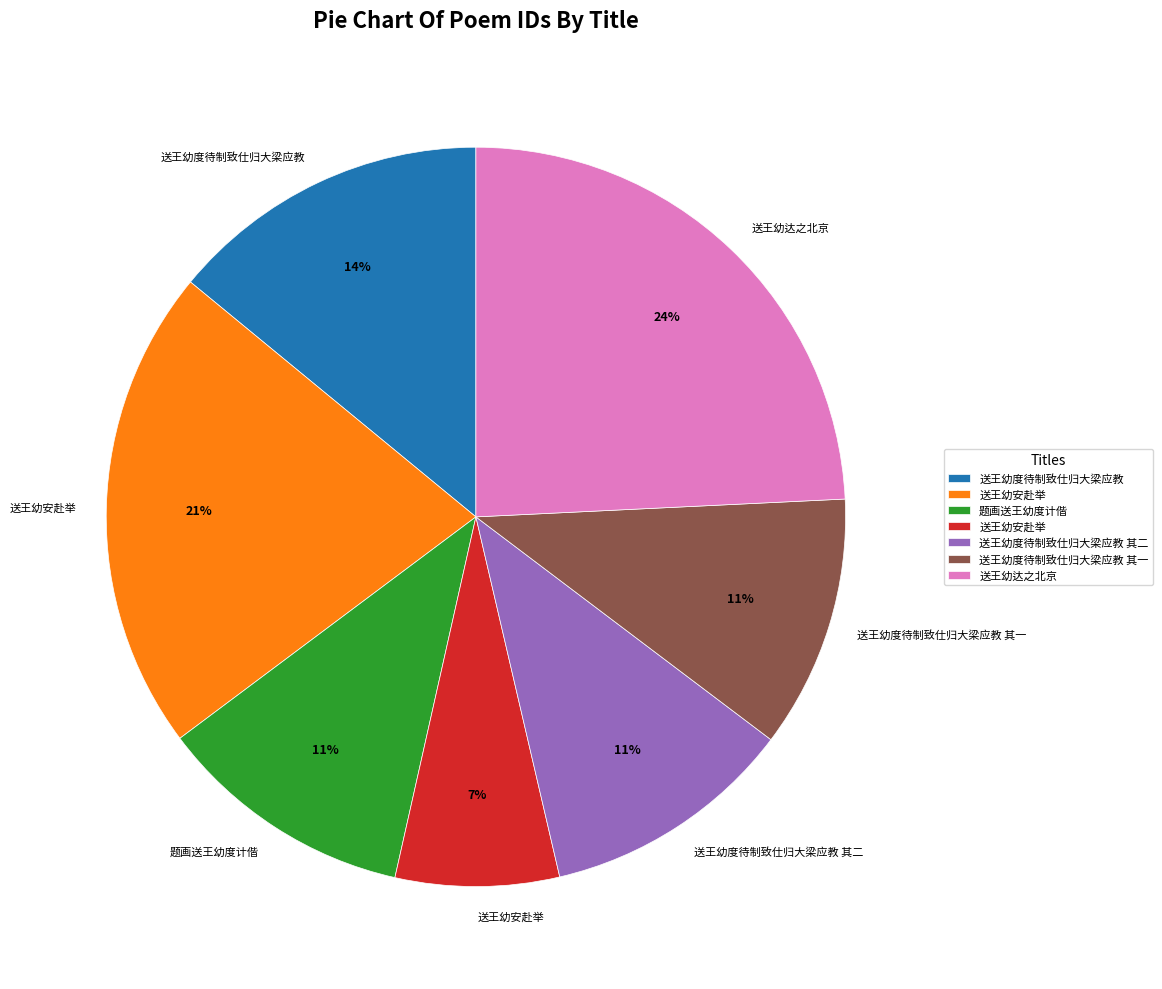

To the nearest percent, what is the average slice percentage?

14%